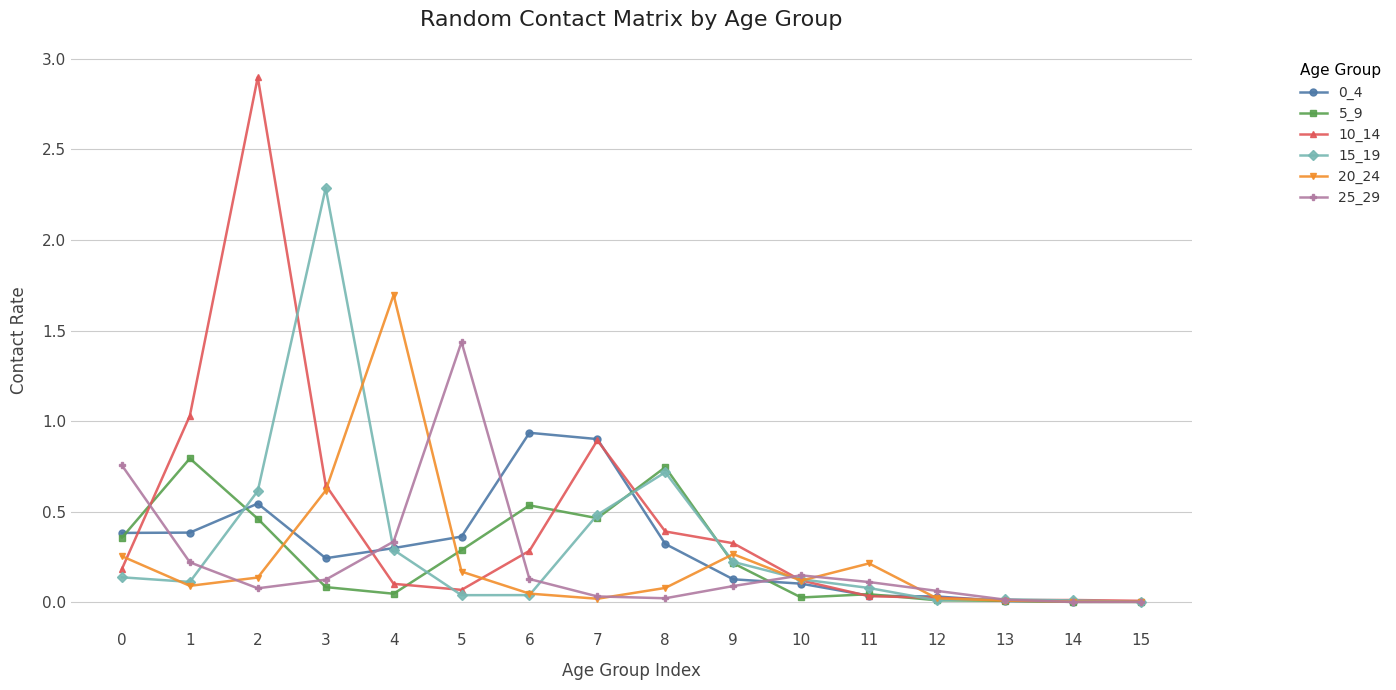

Is this an area chart (filled region under the line)?

No